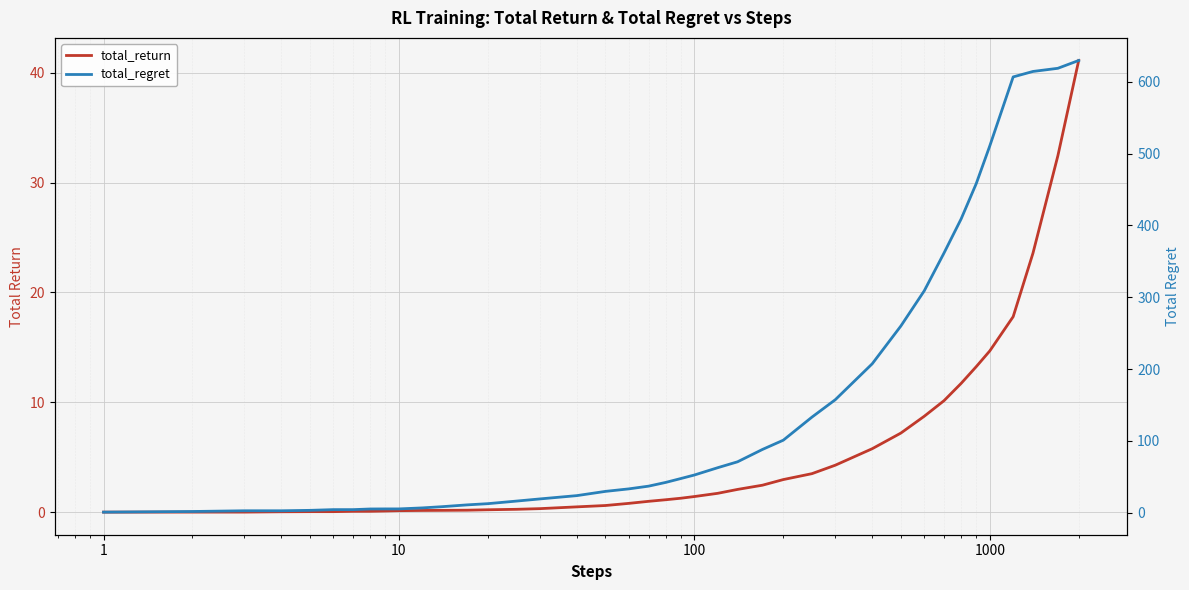

How many data points in total_return are above 1?

20